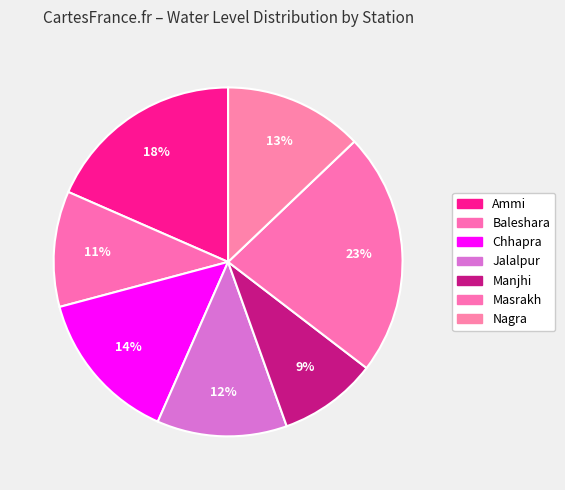

Which category has the biggest portion of the pie?

Masrakh